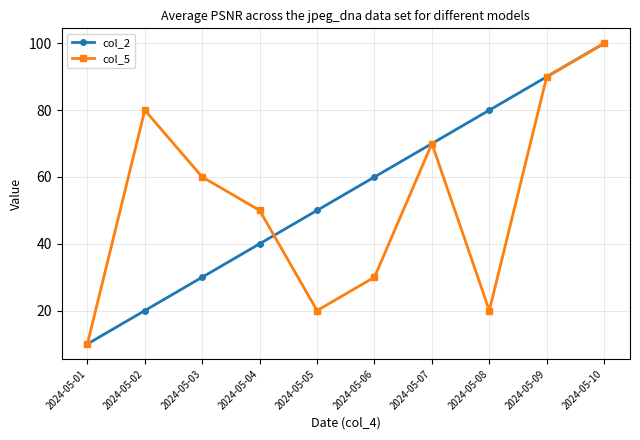

How many interior local valleys does the col_5 series have?

2